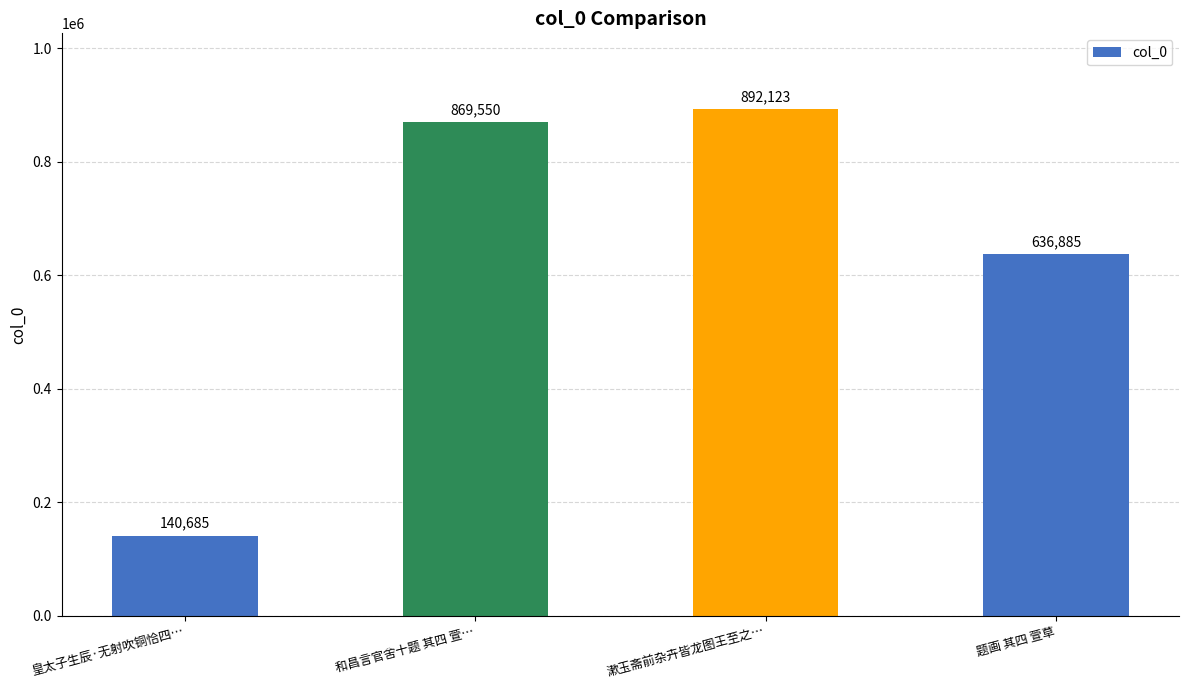

Which has a higher value, 皇太子生辰·无射吹铜恰四… or 题画 其四 萱草?

题画 其四 萱草